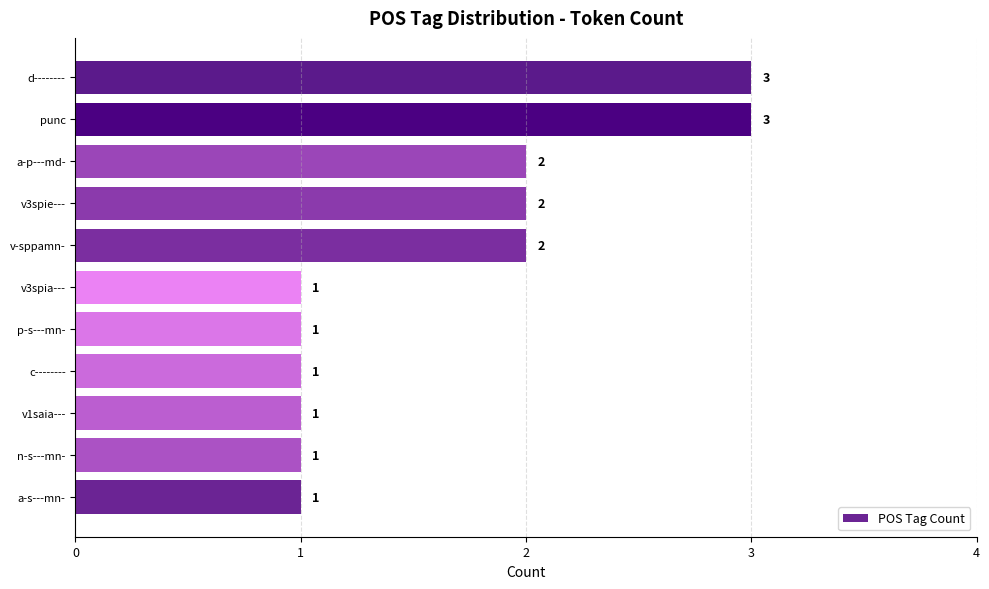

Between a-p---md- and n-s---mn-, which is larger?

a-p---md-